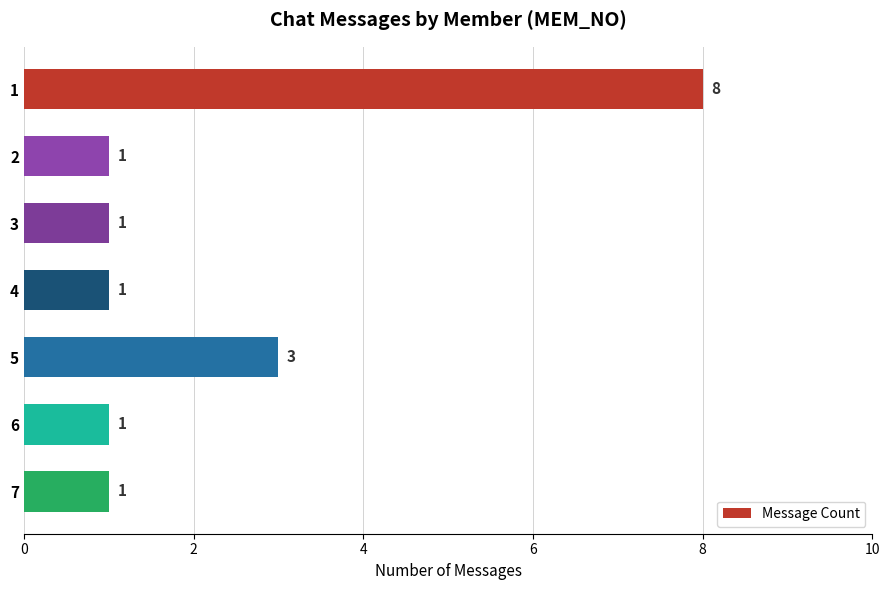

Count the number of categories in the chart.

7